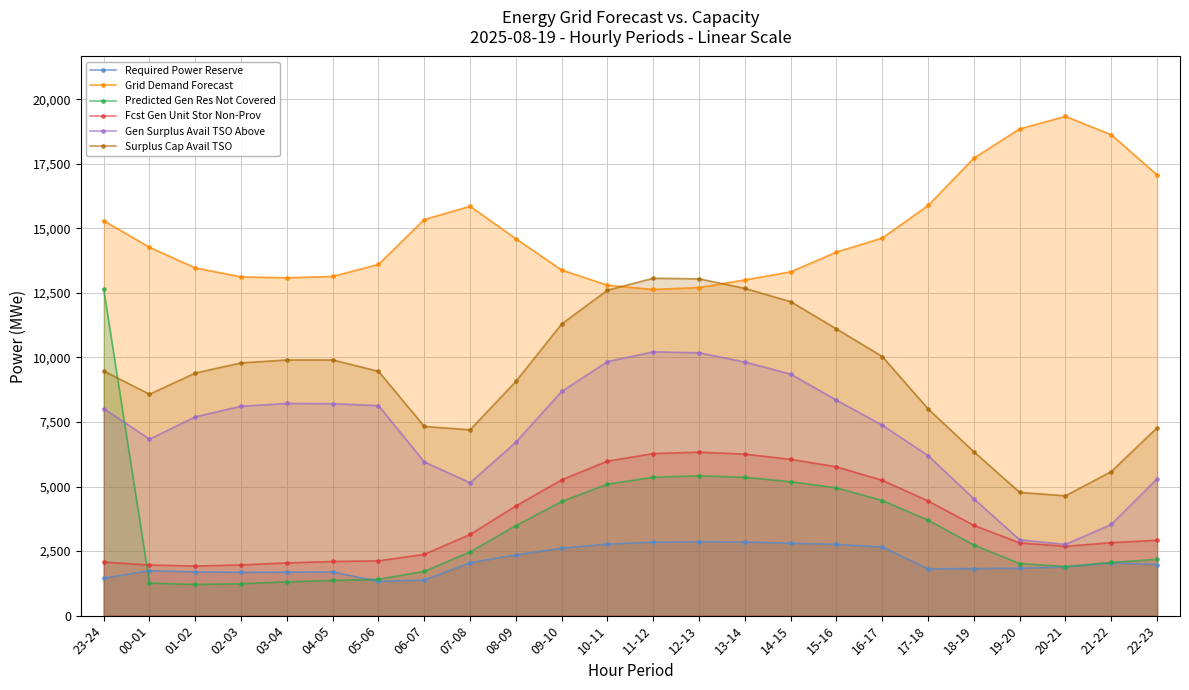

Does the chart have visible grid lines?

Yes